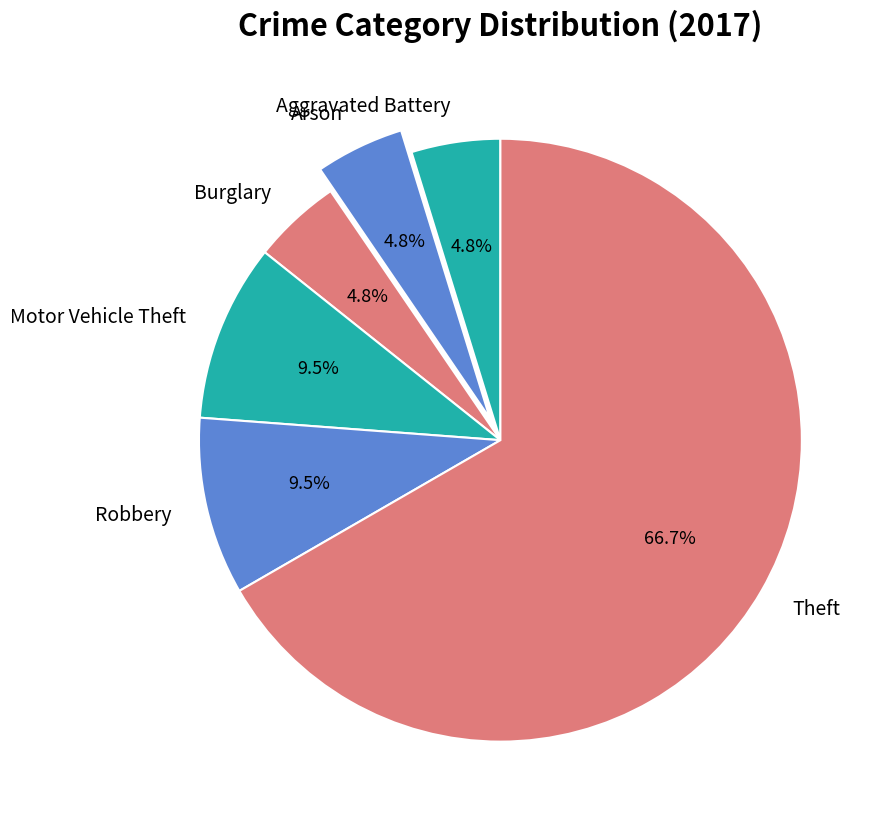

Do Arson and Aggravated Battery together represent more than half of the pie?

No